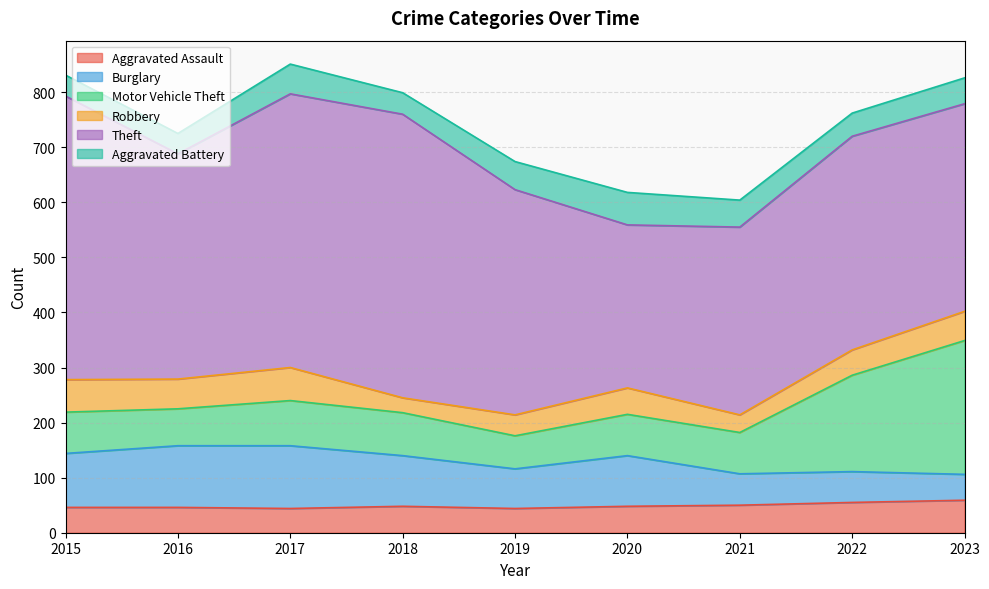

Between 2021 and 2017, which is larger?

2021